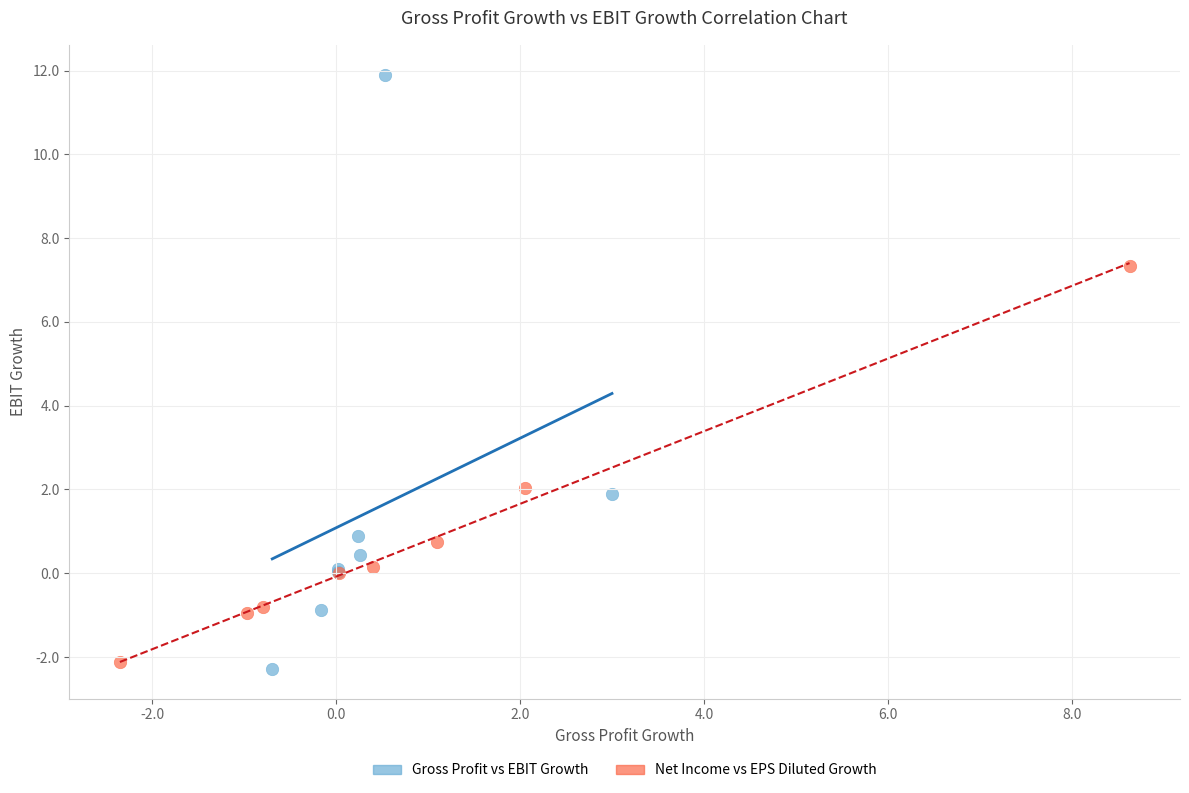

Which series reaches the maximum Y coordinate?

Gross Profit vs EBIT Growth